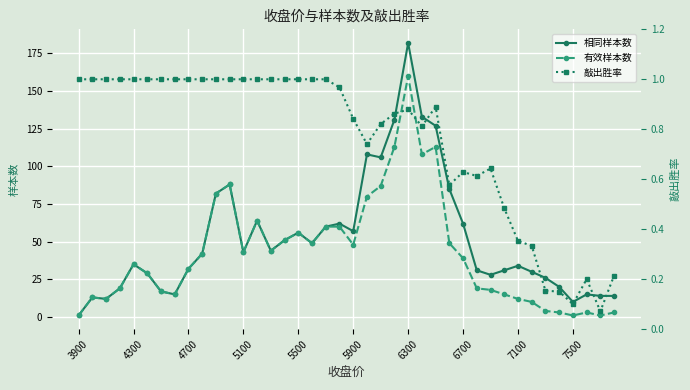

How many interior local valleys does the 有效样本数 series have?

9